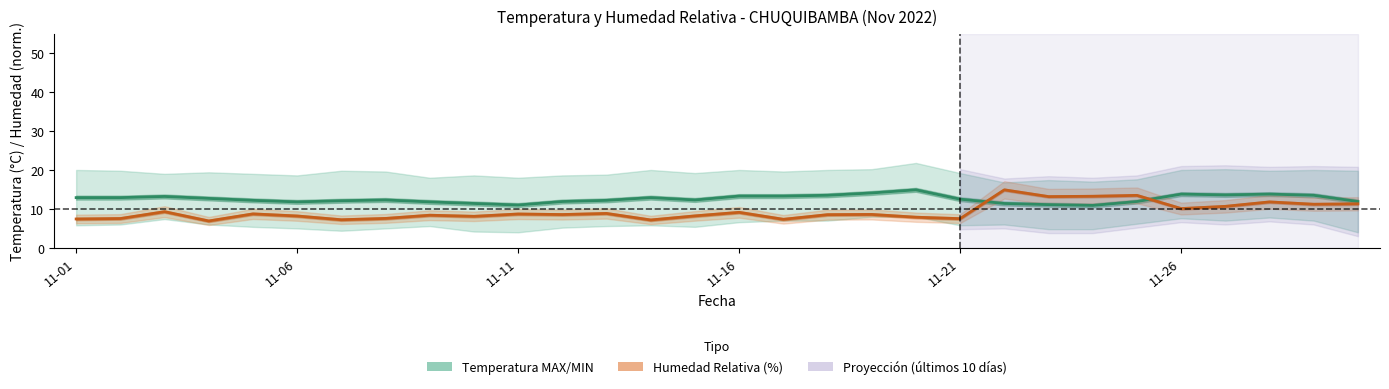

What position from the left is 11-11?

3